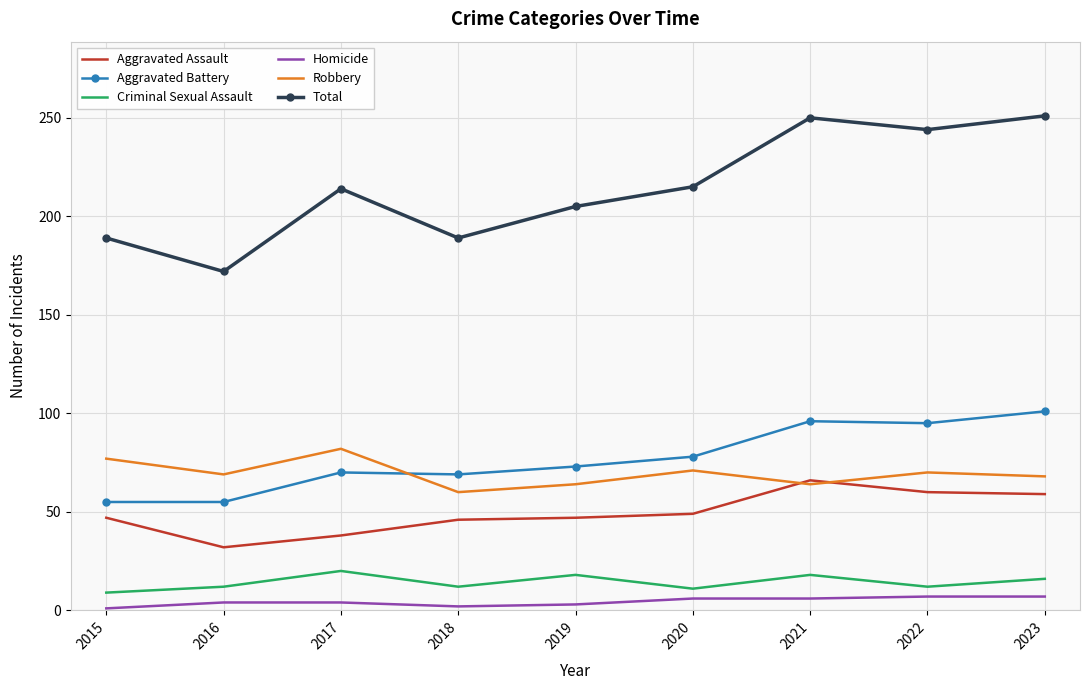

Which series has the largest range (max minus min)?

Total